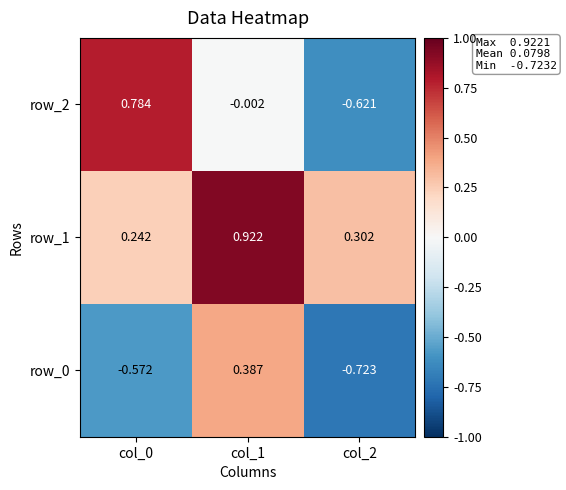

At how many categories does at least one series exceed 0?

3